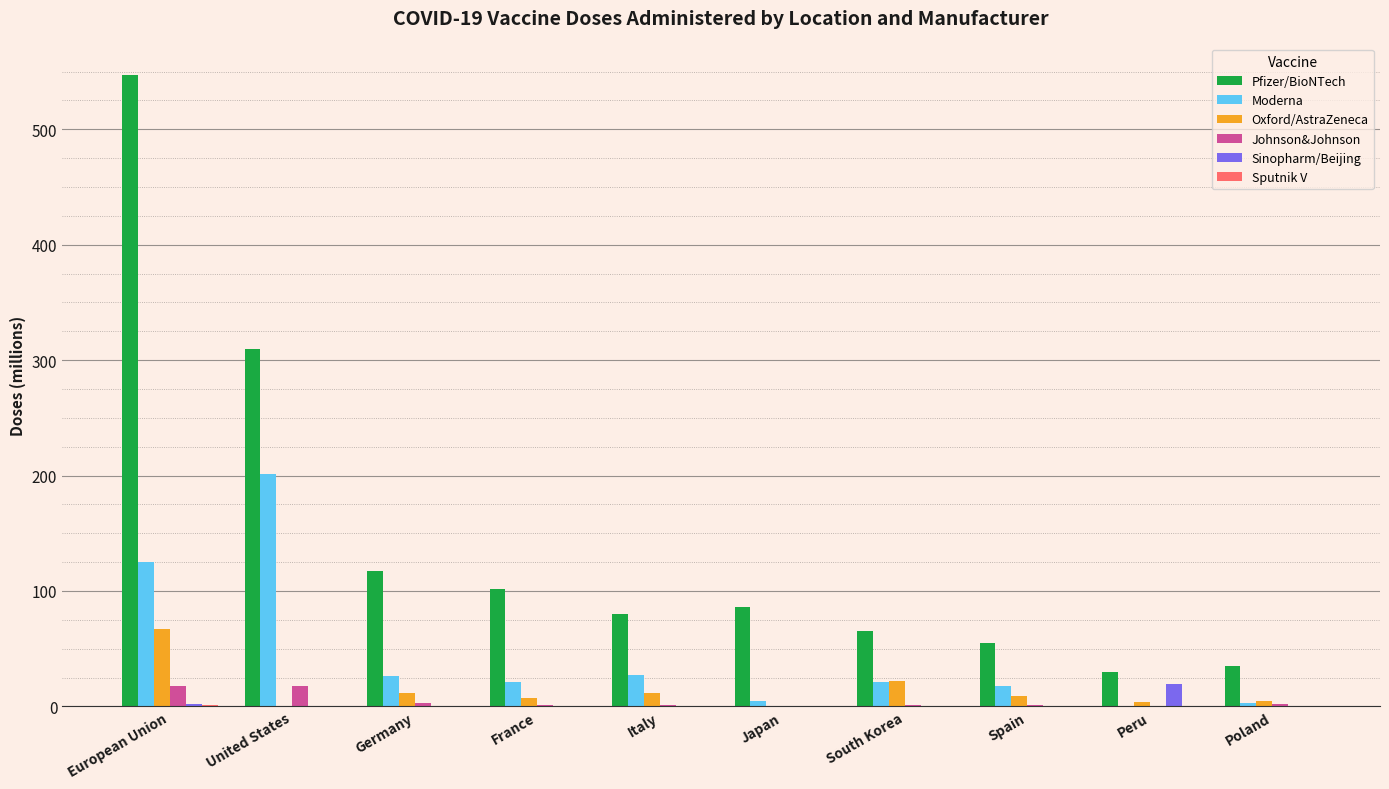

What is the average value of the Moderna series?

45